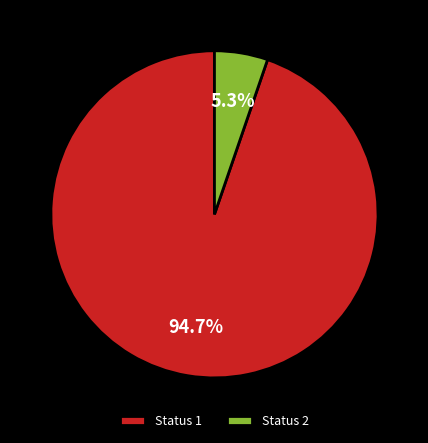

Which slice is the largest?

Status 1